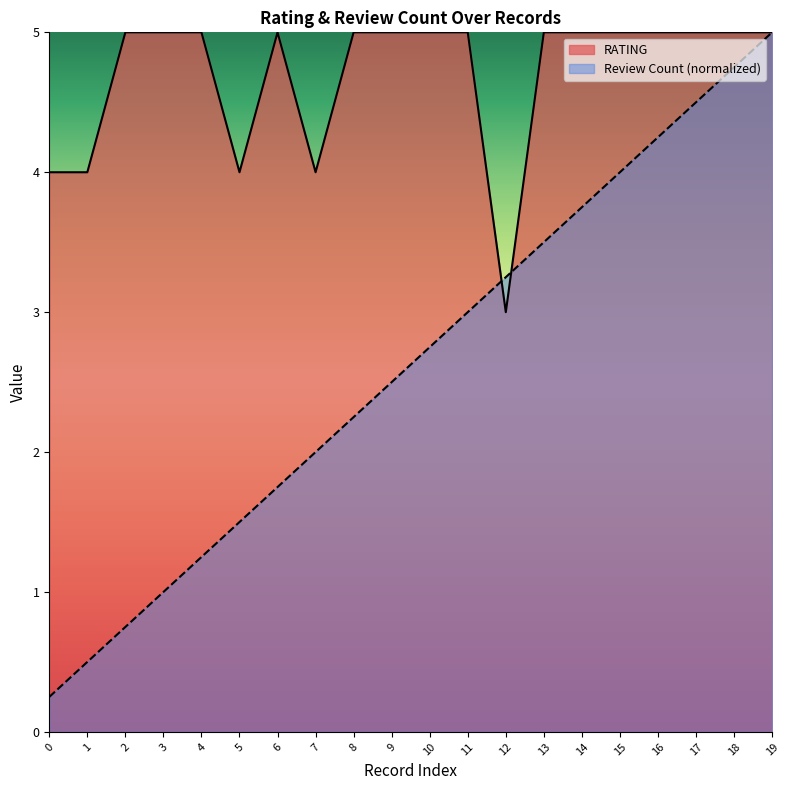

What are all the series names shown in the legend?

RATING, Review Count (normalized)